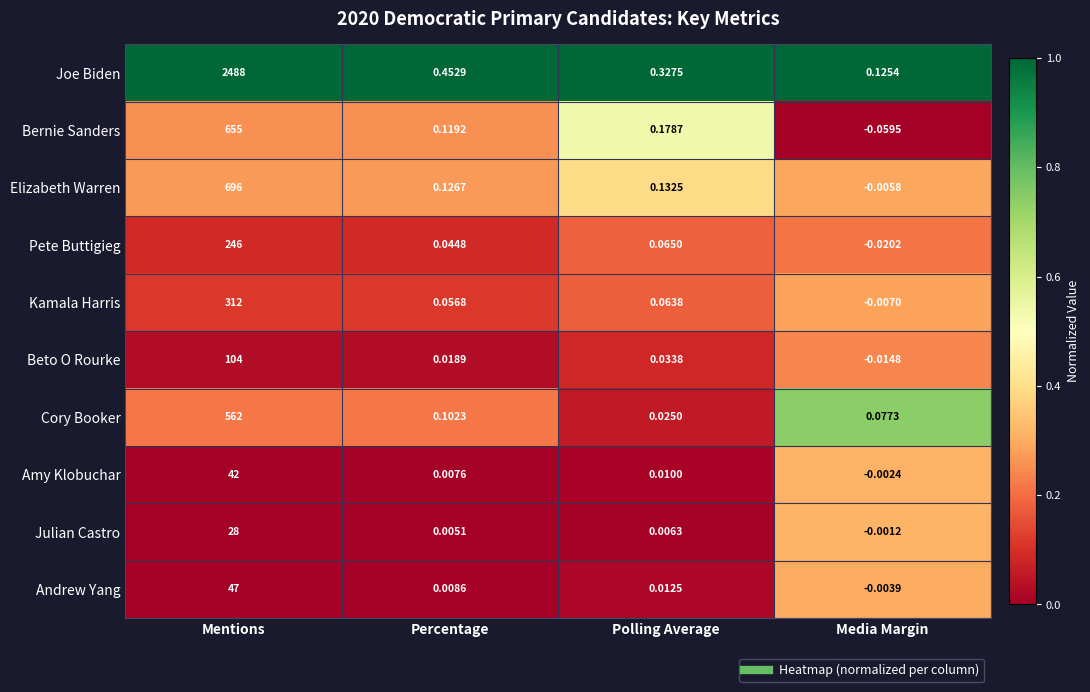

List the labels in order of Bernie Sanders value, largest first.

Mentions, Polling Average, Percentage, Media Margin